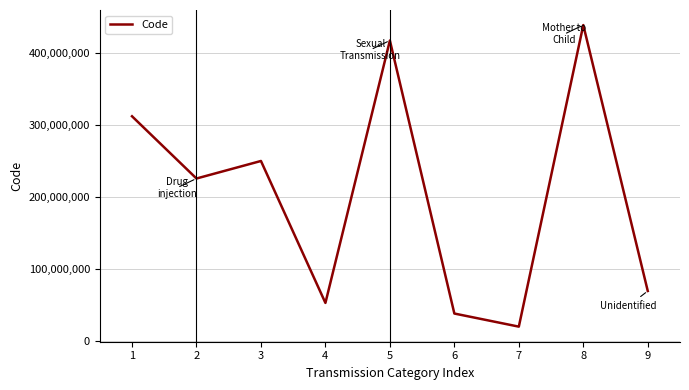

At which label does the data first exceed 226034001?

1